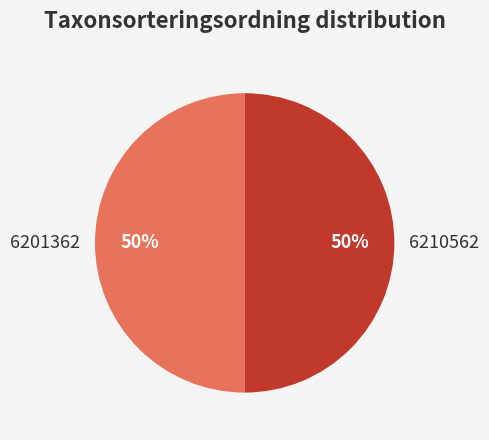

To the nearest percent, what is the combined percentage of 6210562 and 6201362?

100%